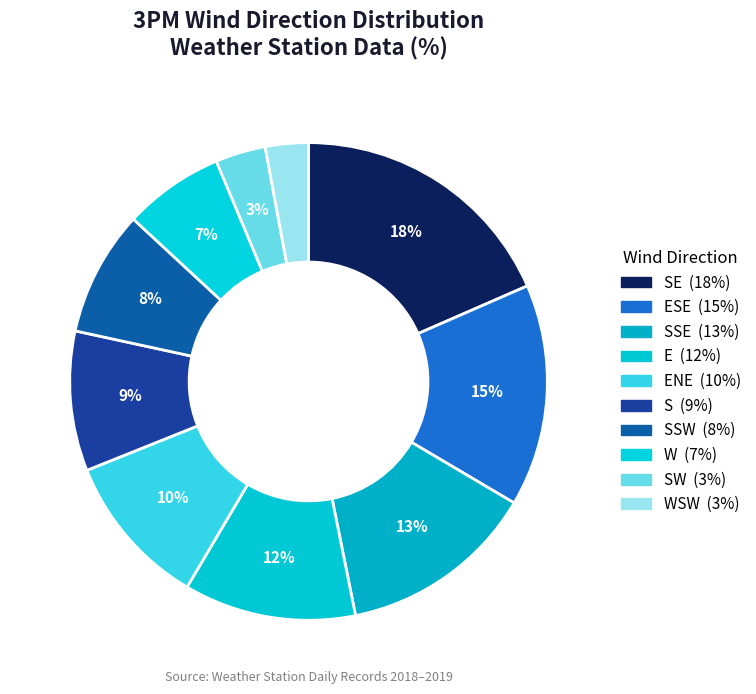

Which slice is the smallest?

WSW